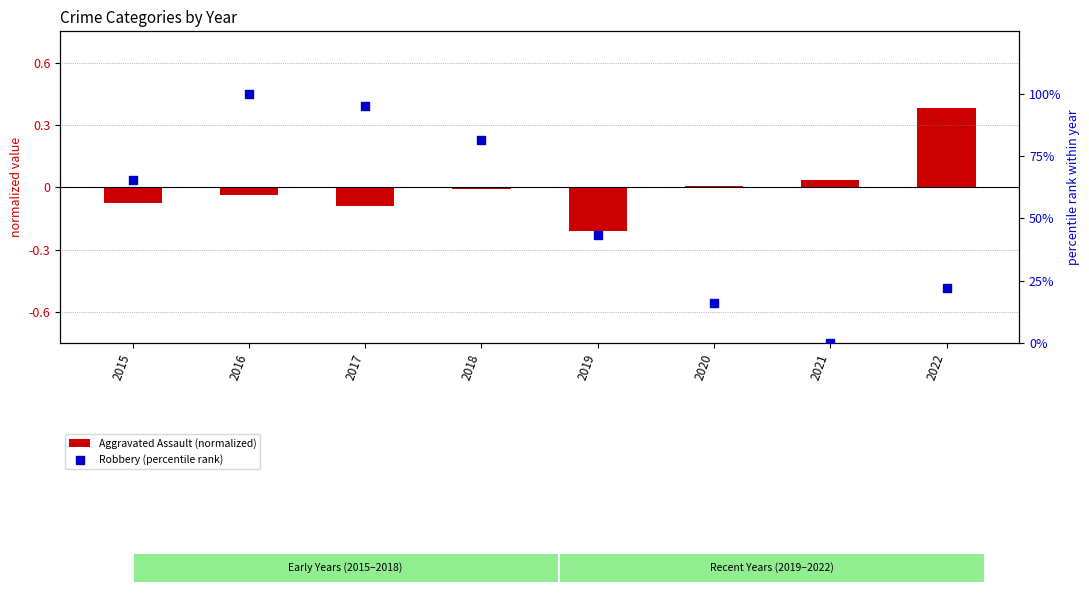

What are all the series names shown in the legend?

Aggravated Assault (normalized), Robbery (percentile rank)